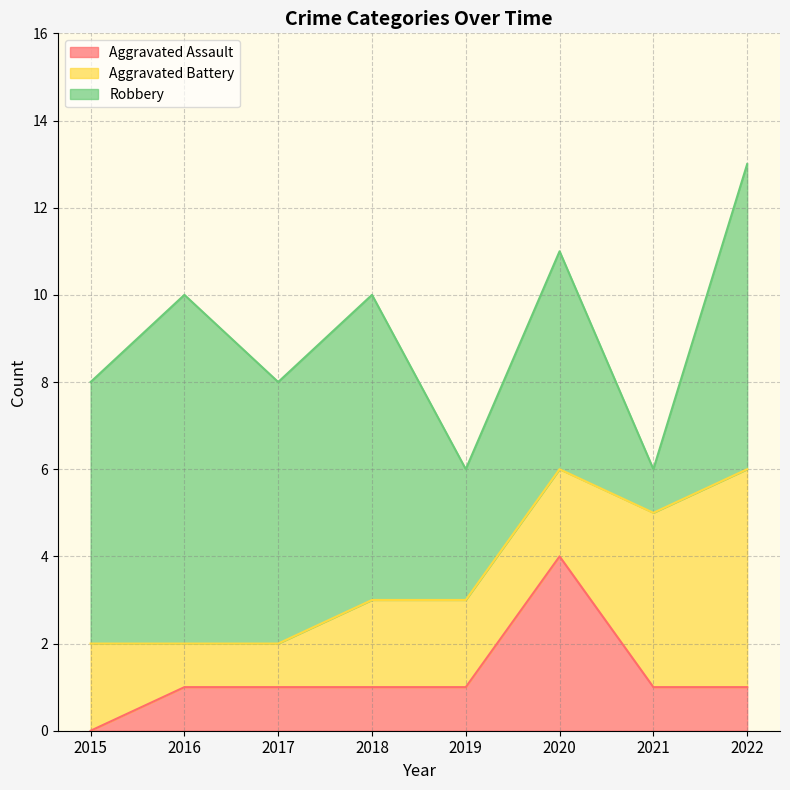

Reading left to right, transcribe all the data shown in this chart.

Aggravated Assault: 0	1	1	1	1	4	1	1
Aggravated Battery: 2	1	1	2	2	2	4	5
Robbery: 6	8	6	7	3	5	1	7